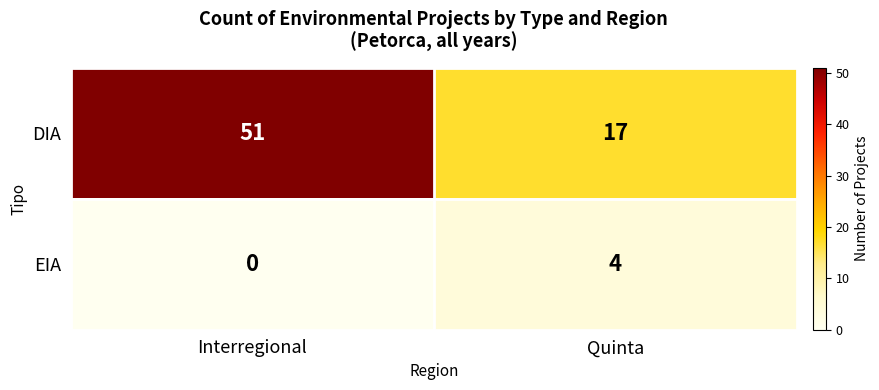

What is the sum of the DIA values at Interregional and Quinta?

68